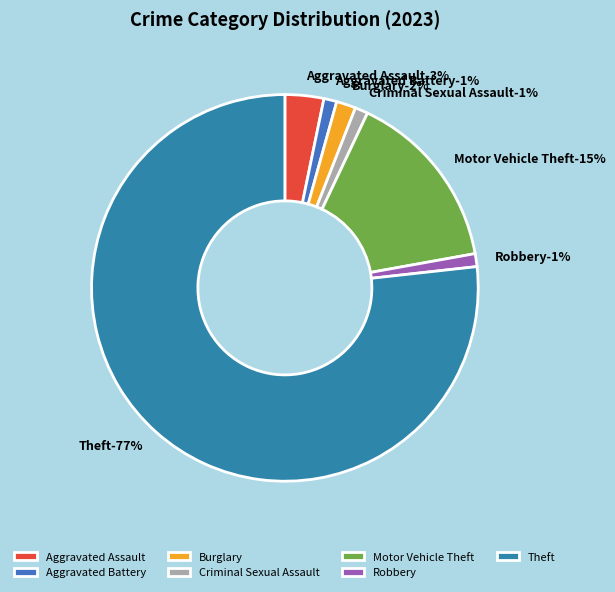

What is the ratio of the value at Robbery to the value at Motor Vehicle Theft?

0.1